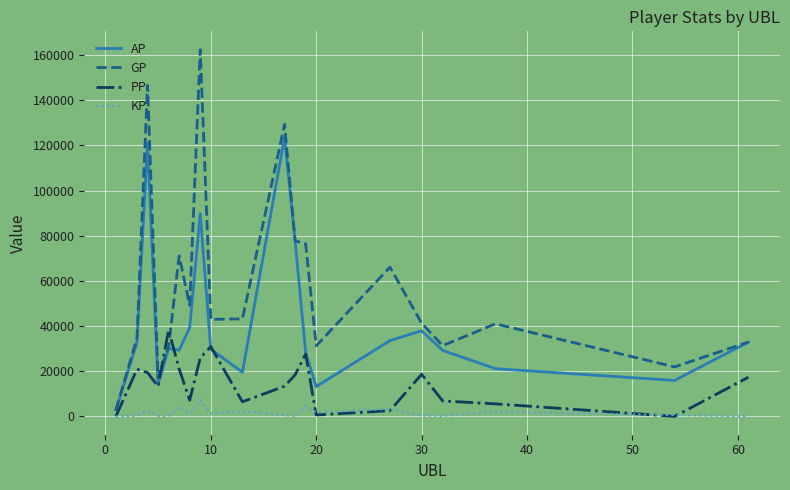

What is the maximum value for GP?

162400.0